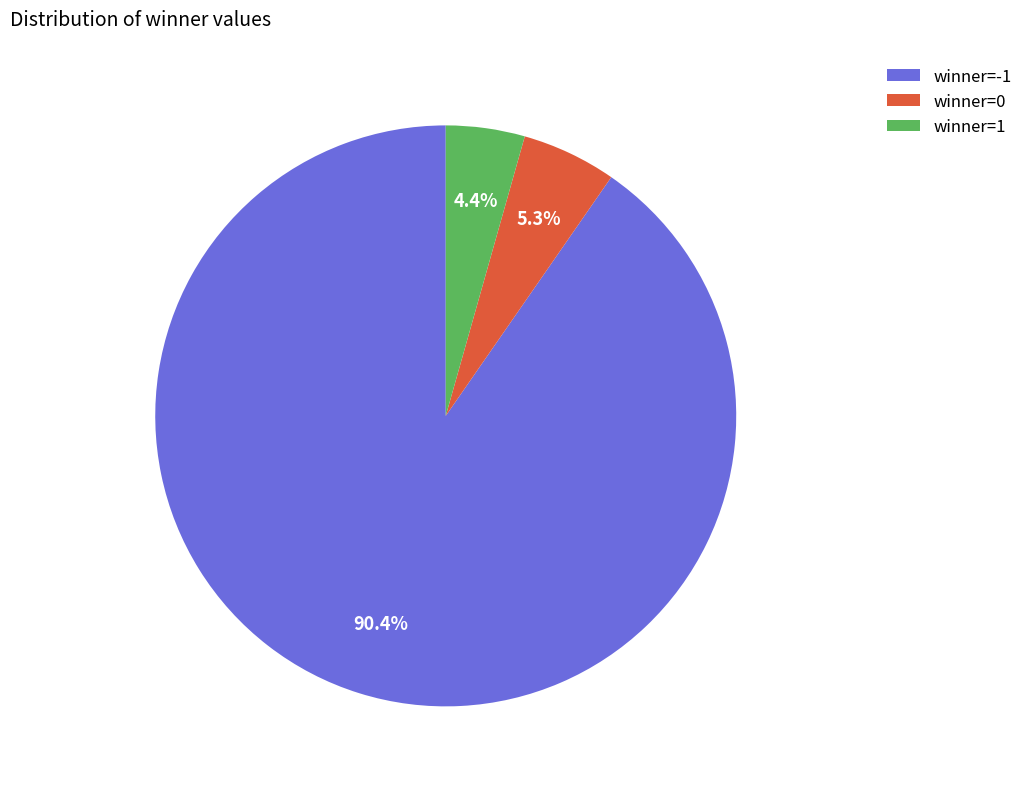

Count the number of slices in the pie.

3